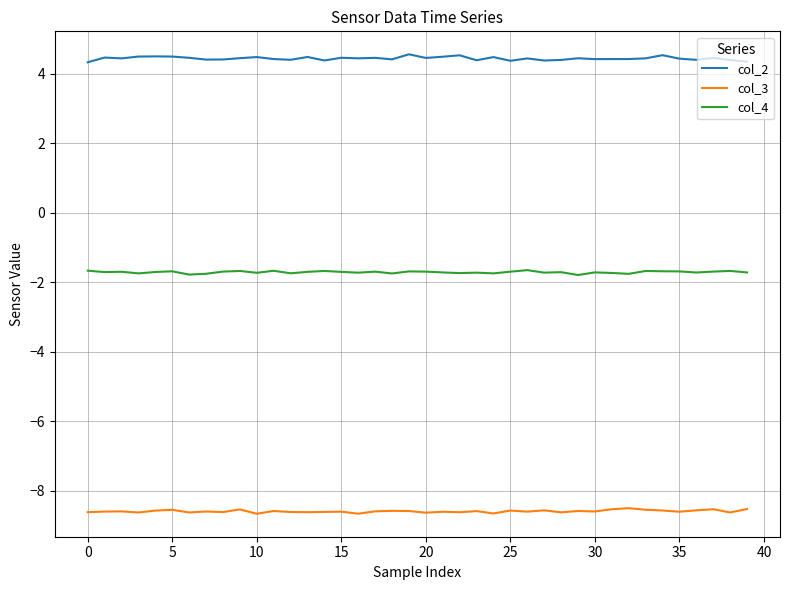

Which series has the largest total across all categories?

col_2